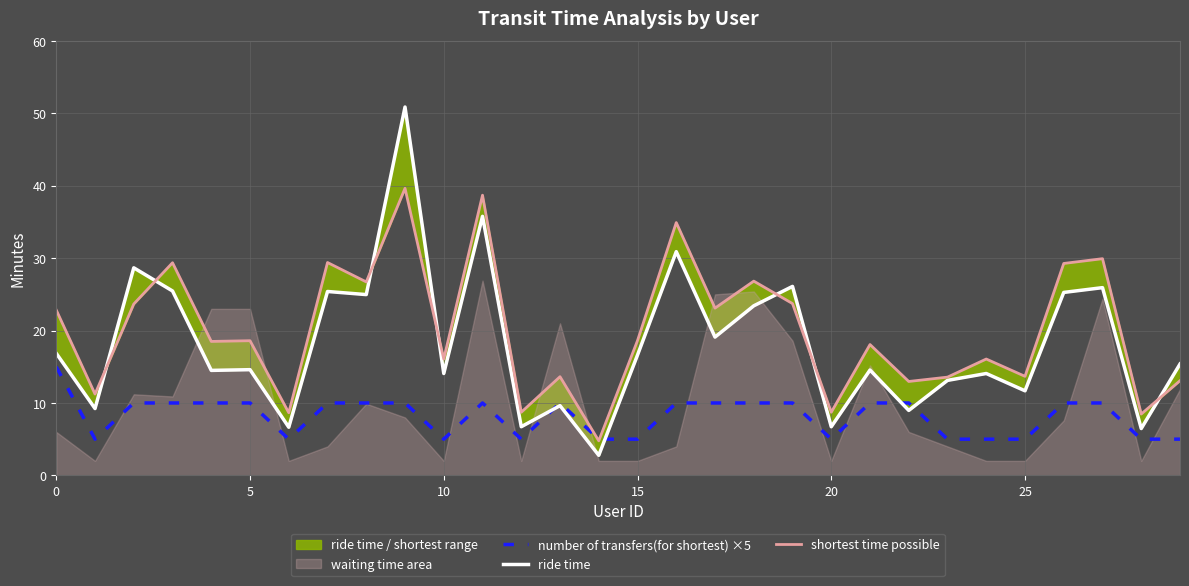

The number of transfers(for shortest) ×5 series shows 10.0 at 7. True or false?

True